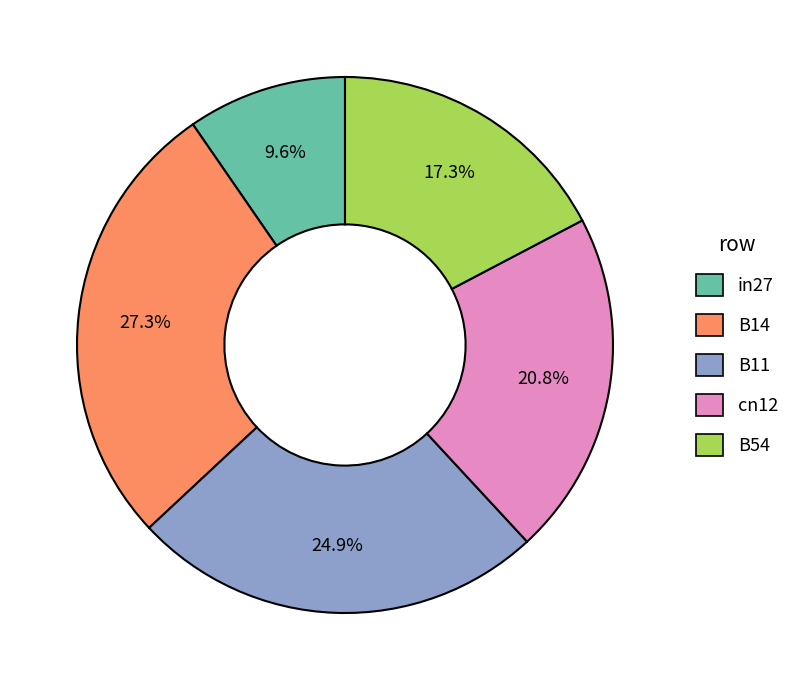

Rank the categories by value from lowest to highest.

in27, B54, cn12, B11, B14